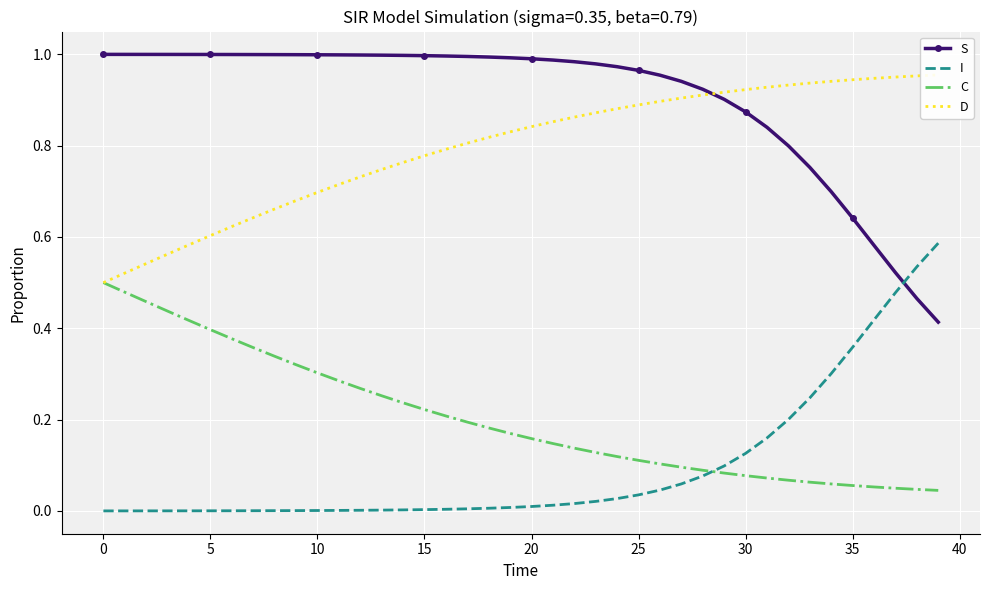

True or false: C has more than 2 points higher than both neighbors.

False